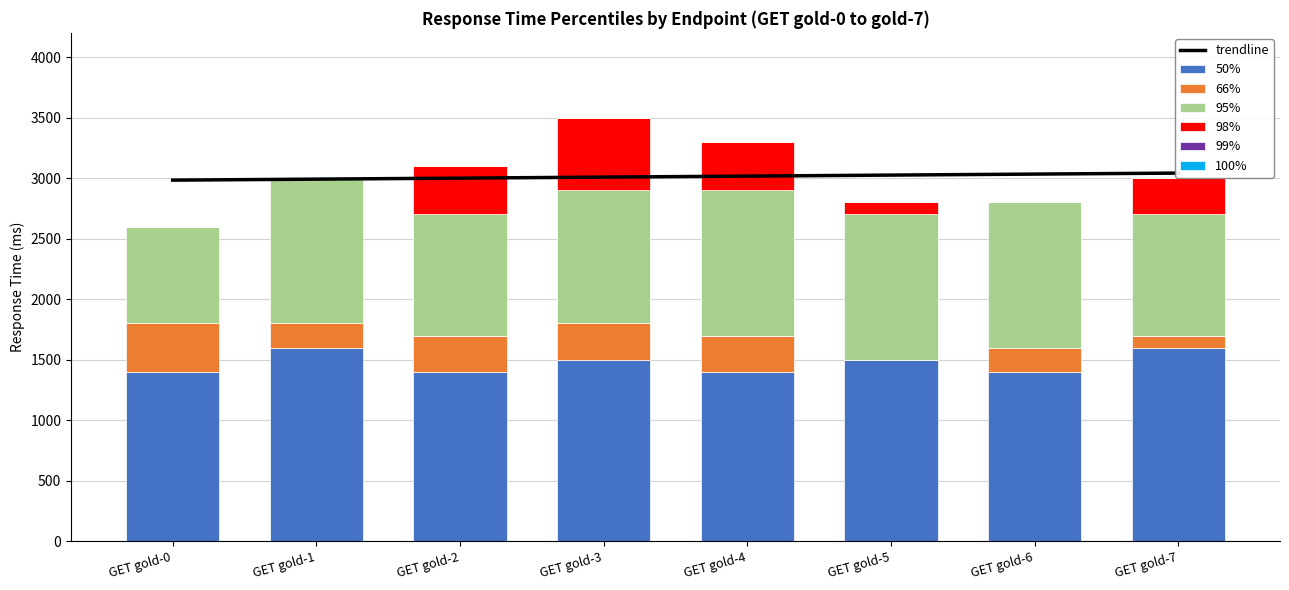

List the series in order of their peak value, highest first.

98%, 99%, 100%, 95%, 66%, 50%